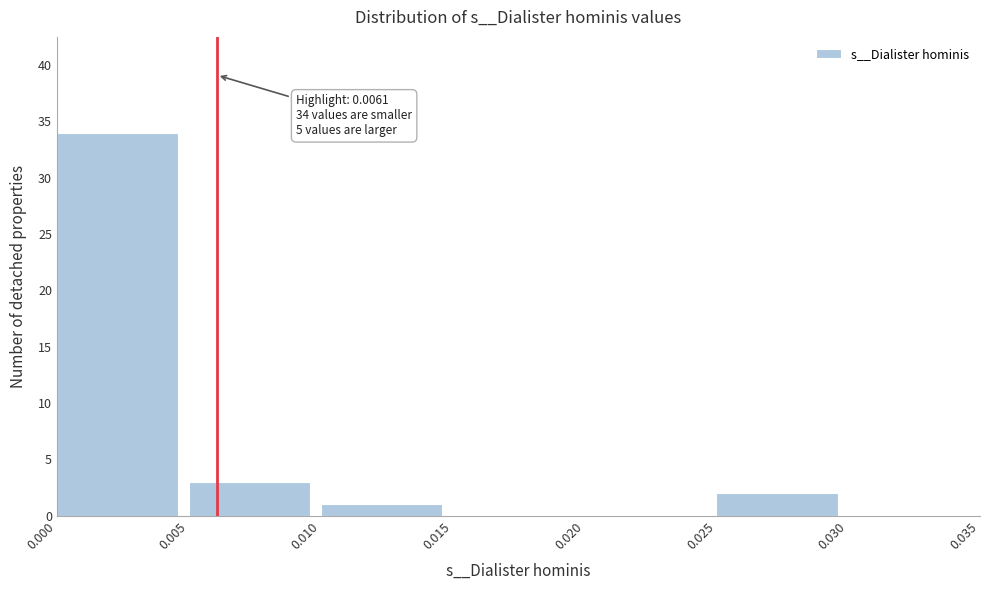

Which range on the x-axis has the tallest bar?

0.000 to 0.005